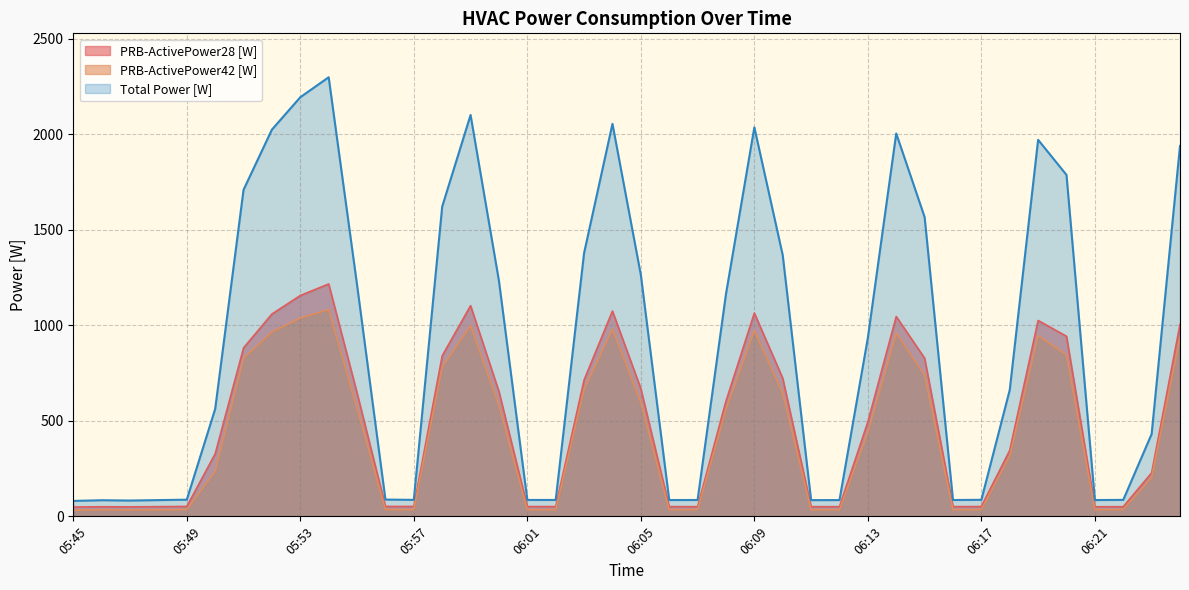

Which has a higher value, 05:53 or 06:05?

05:53